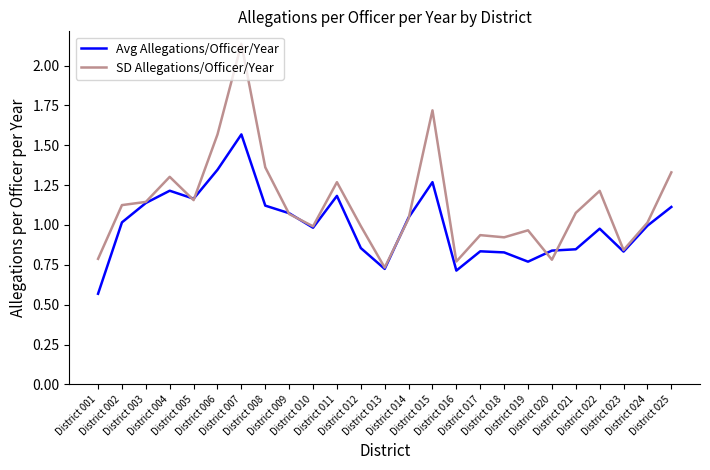

Which series has the largest range (max minus min)?

SD Allegations/Officer/Year